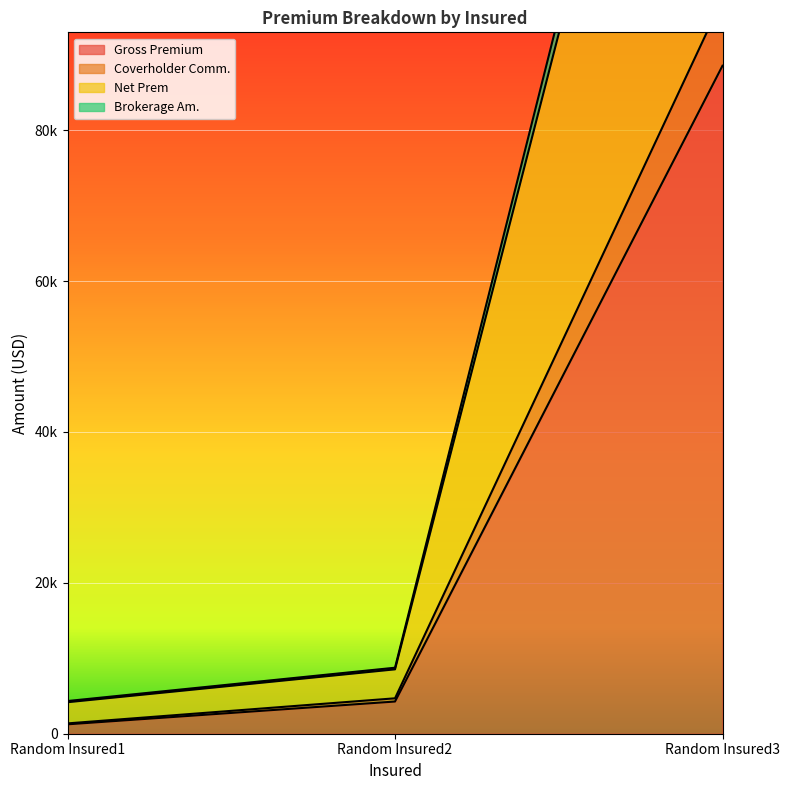

List the series in order of their peak value, highest first.

Net Prem, Brokerage Am., Coverholder Comm., Gross Premium